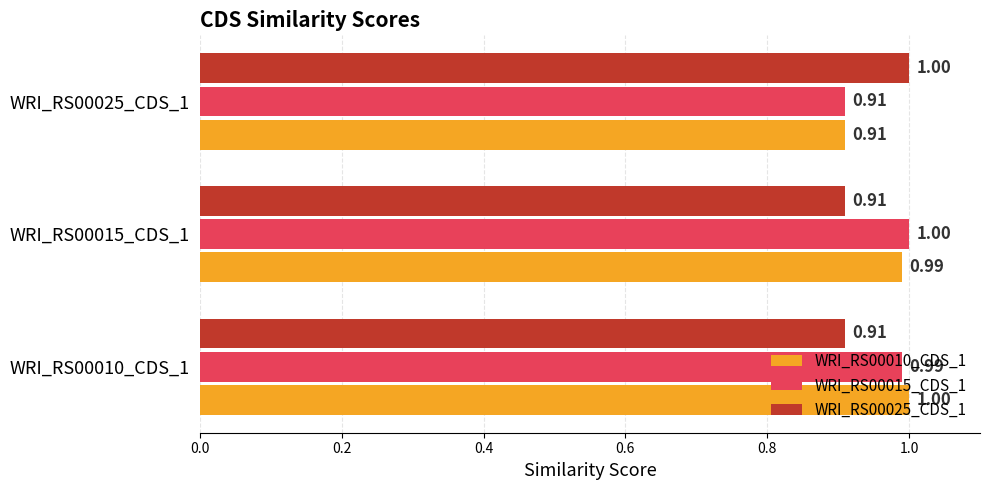

What is the sum of all WRI_RS00015_CDS_1 values?

2.9